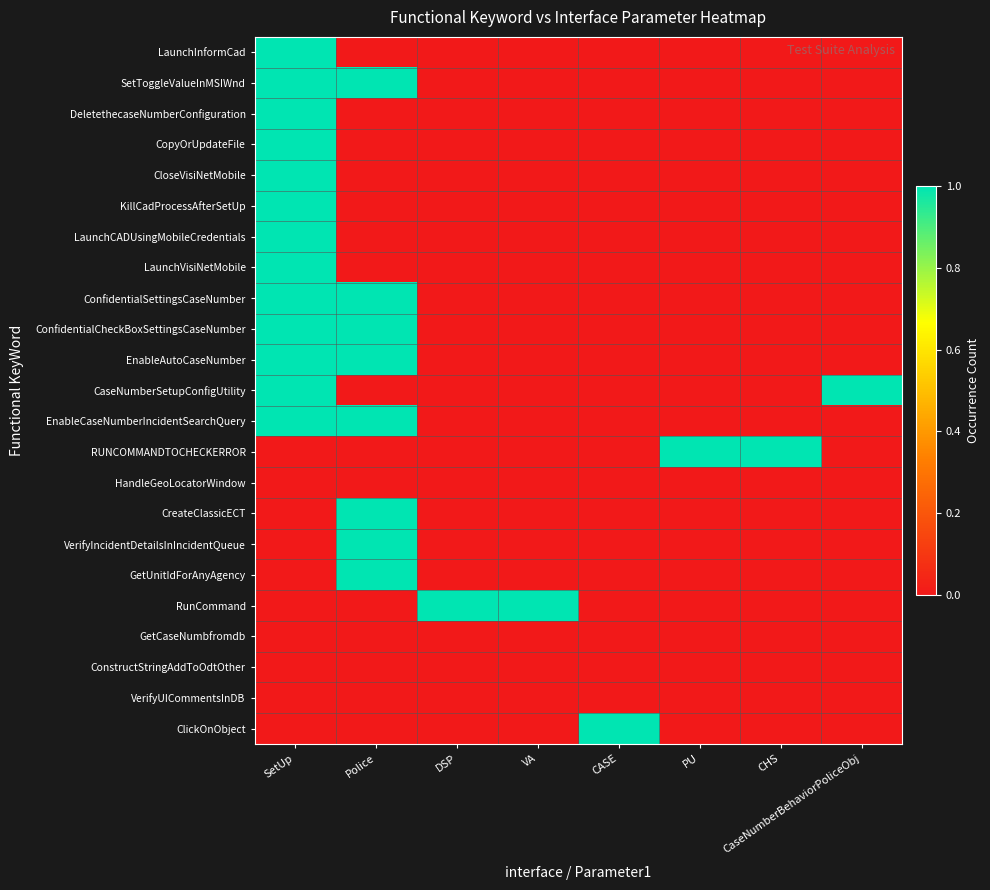

Which label corresponds to the smallest value in the chart?

Police